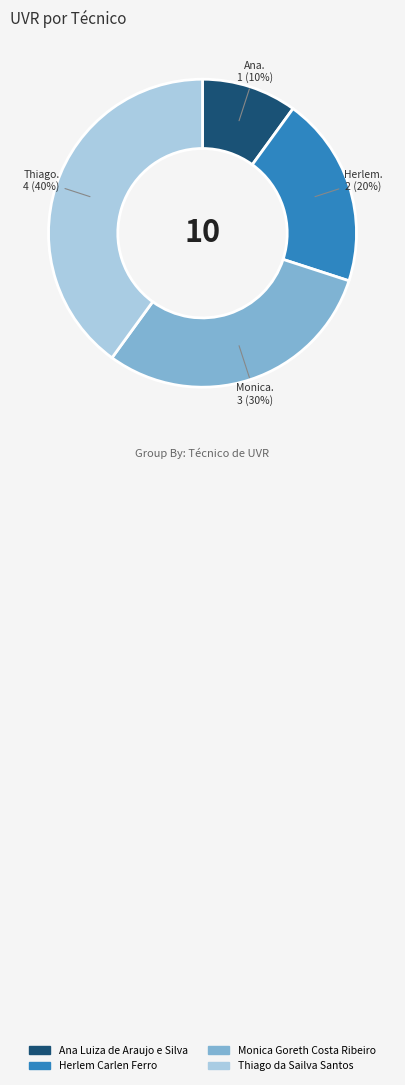

To the nearest percent, what portion does Monica Goreth Costa Ribeiro represent?

30%